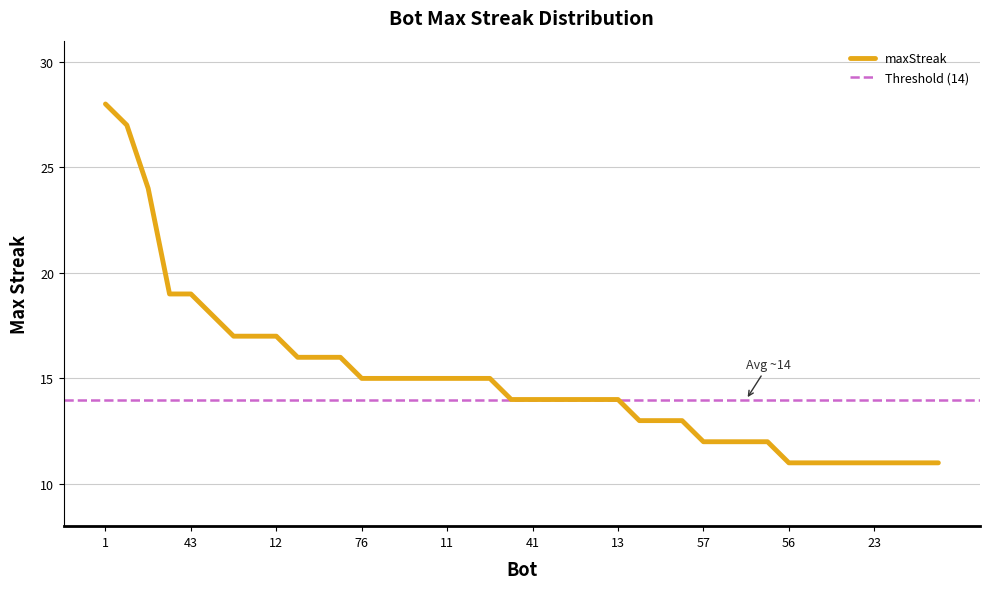

Rank the categories by value from lowest to highest.

56, 54, 53, 32, 23, 21, 19, 5, 57, 46, 39, 36, 75, 34, 7, 68, 41, 38, 37, 33, 13, 76, 73, 26, 14, 11, 2, 0, 65, 59, 9, 78, 48, 12, 44, 64, 43, 27, 24, 1